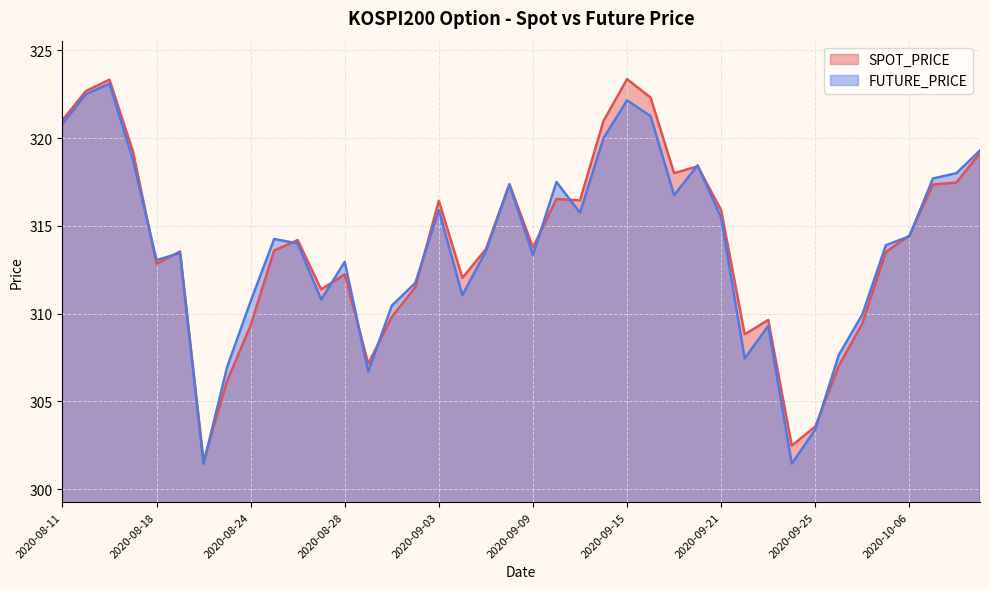

How many intersections are there between SPOT_PRICE and FUTURE_PRICE?

15